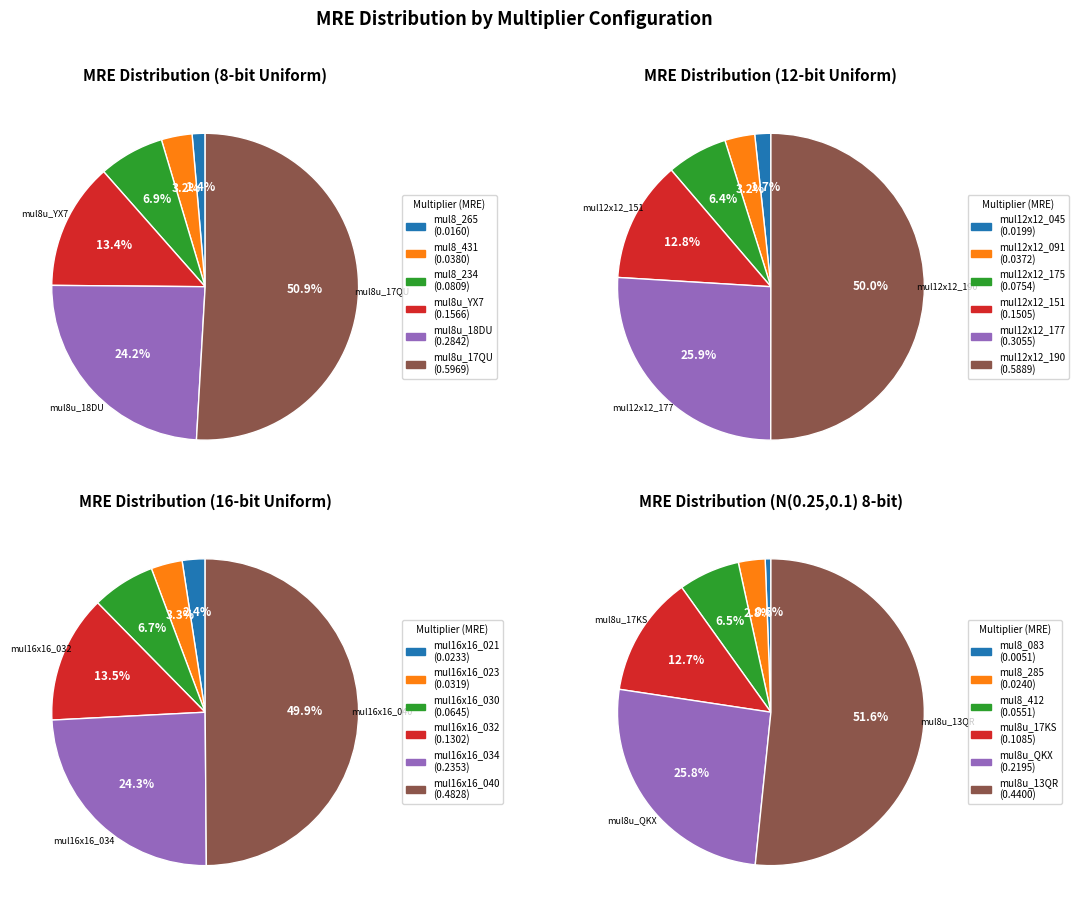

The mul8u_YX7 slice represents 18% of the pie. True or false?

False